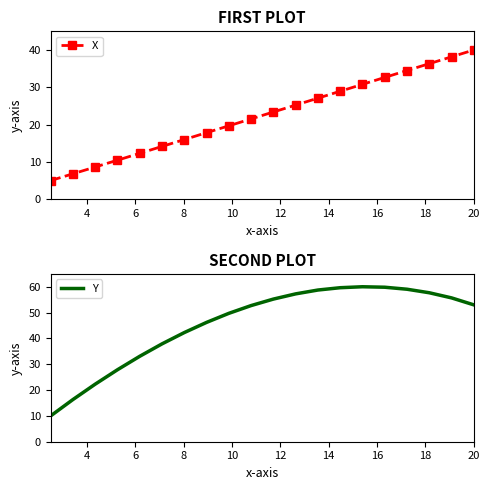

What is the highest value of the X series?

40.0